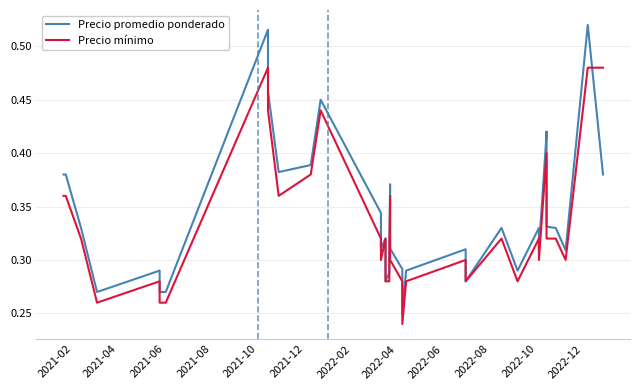

In Precio mínimo, how many points are higher than both neighbors (excluding endpoints)?

7